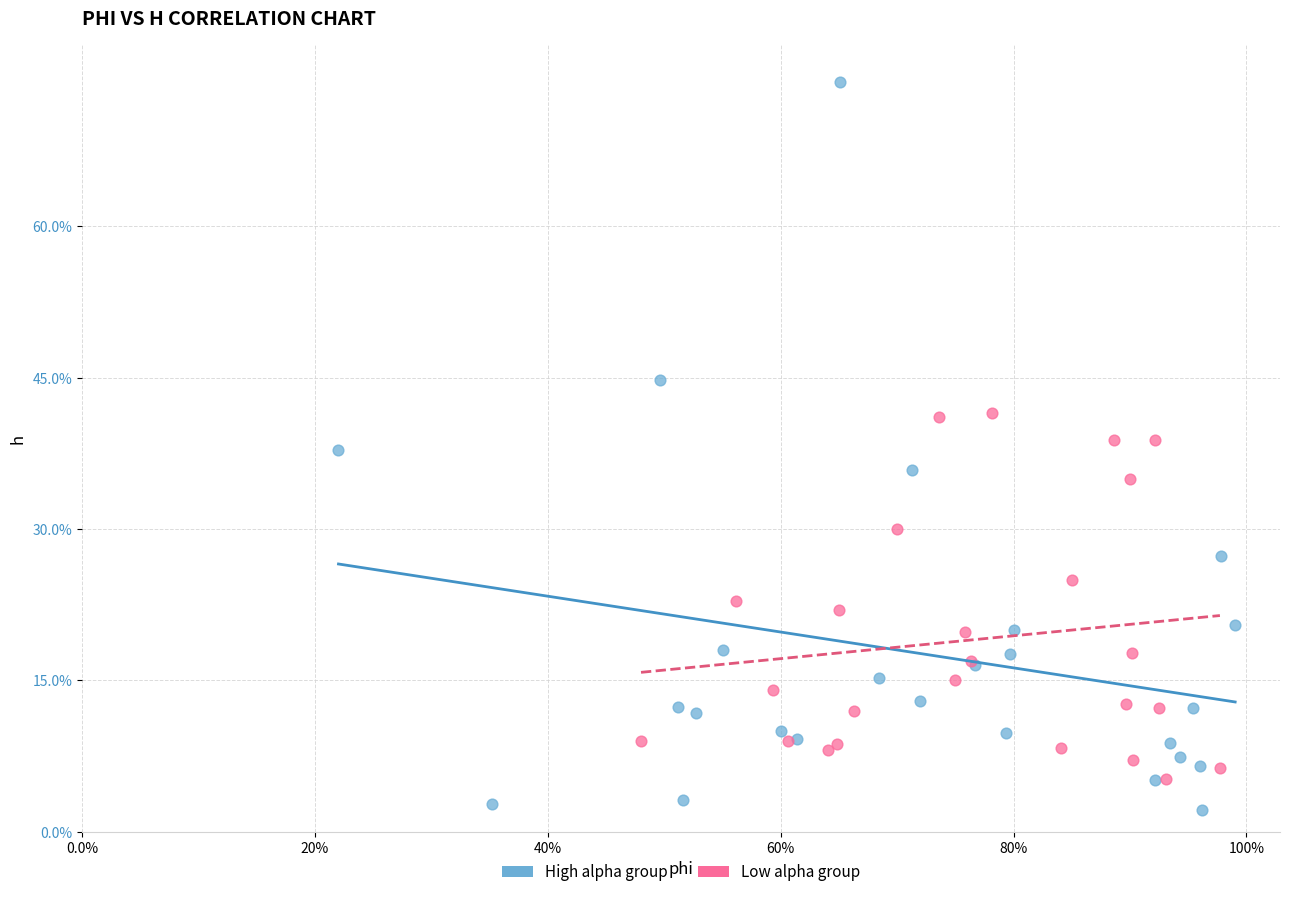

Which series reaches the maximum Y coordinate?

High alpha group